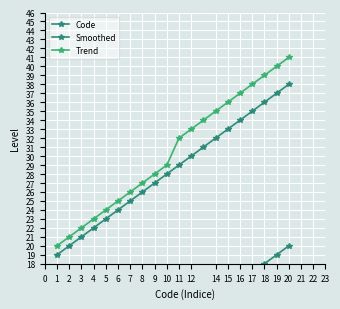

Which series changed the most between 3 and 14?

Trend